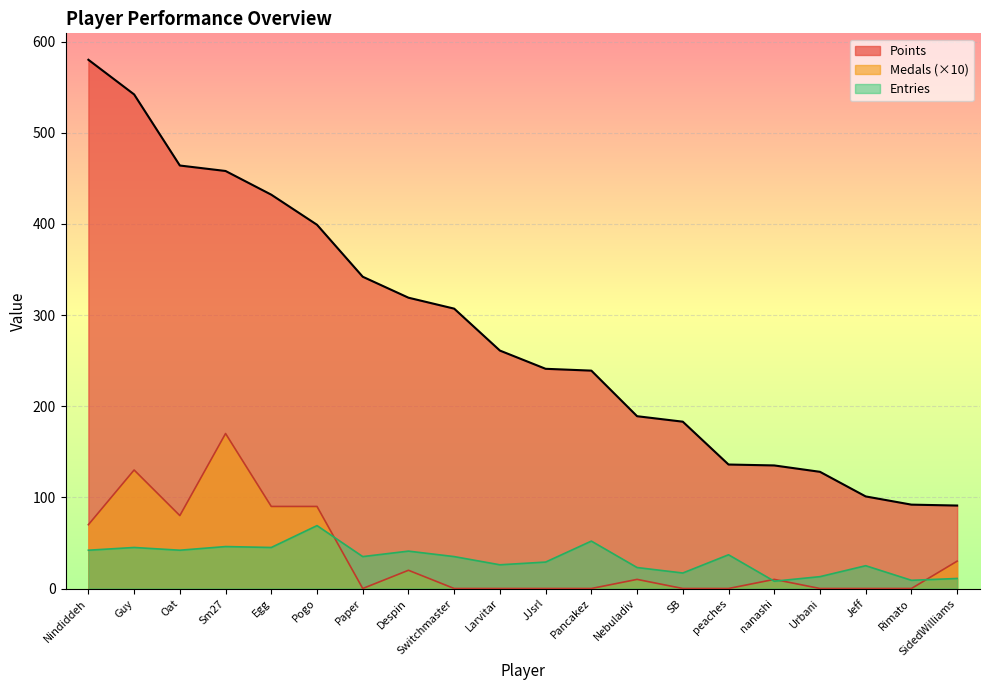

What is the maximum value for Entries?

69